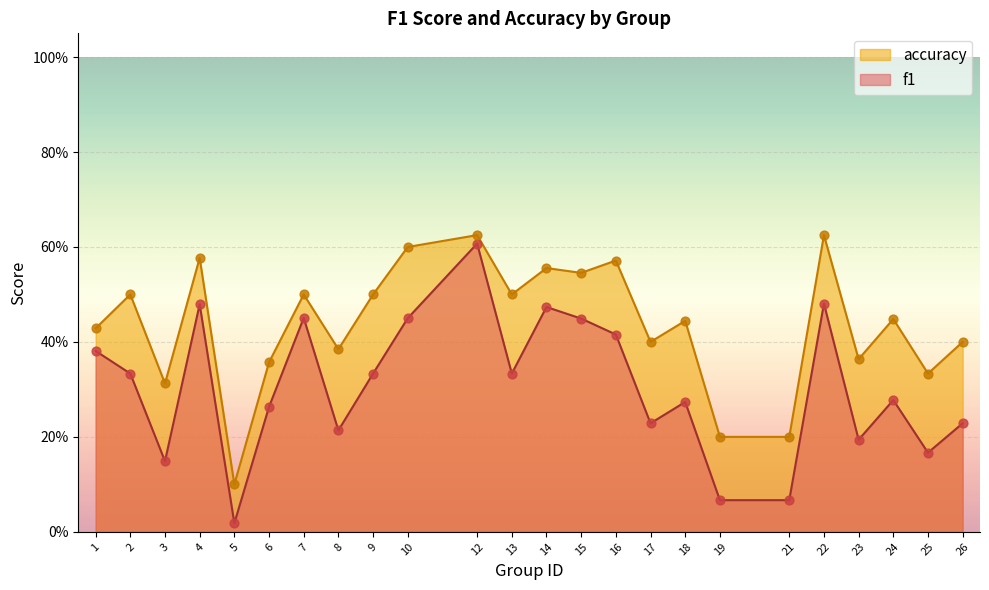

Which series contains the lowest Y value?

f1